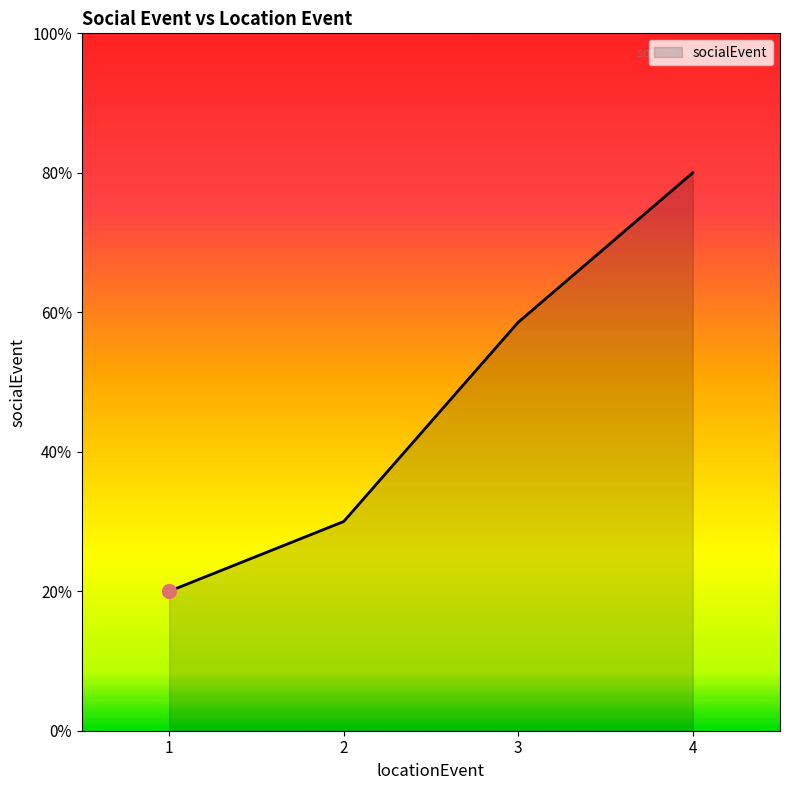

True or false: the data has more than 0 interior local peaks.

False